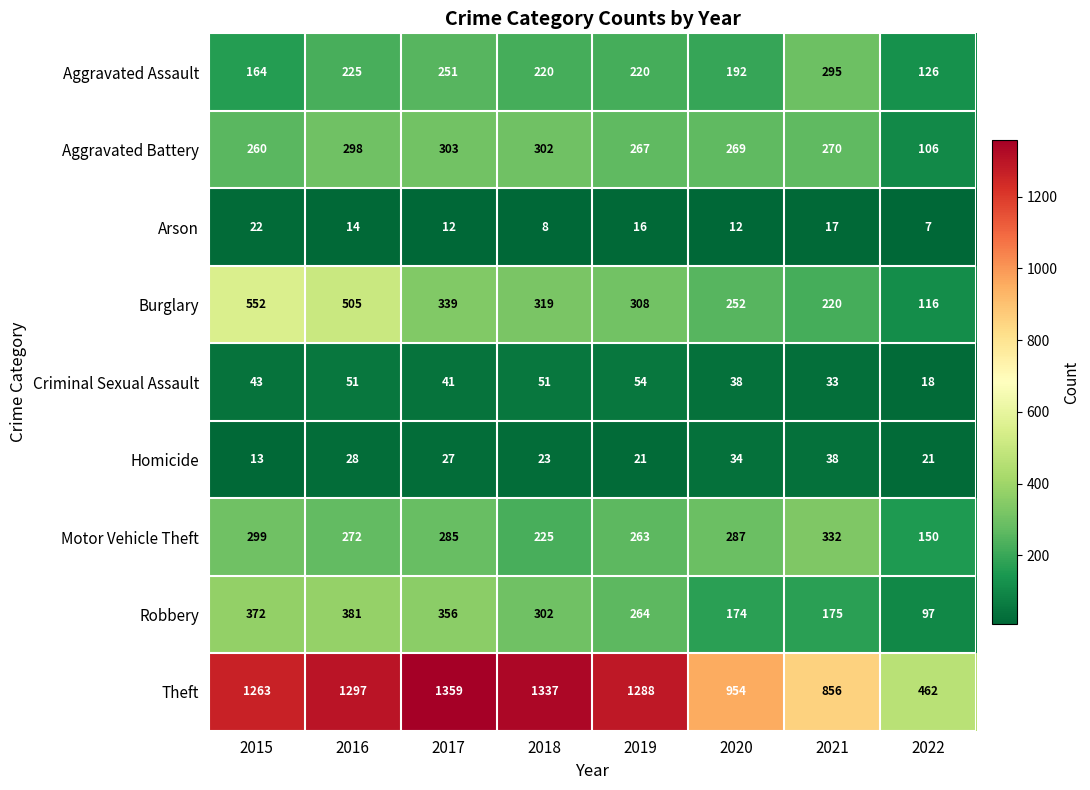

Where does the Robbery series first go above 302?

2015